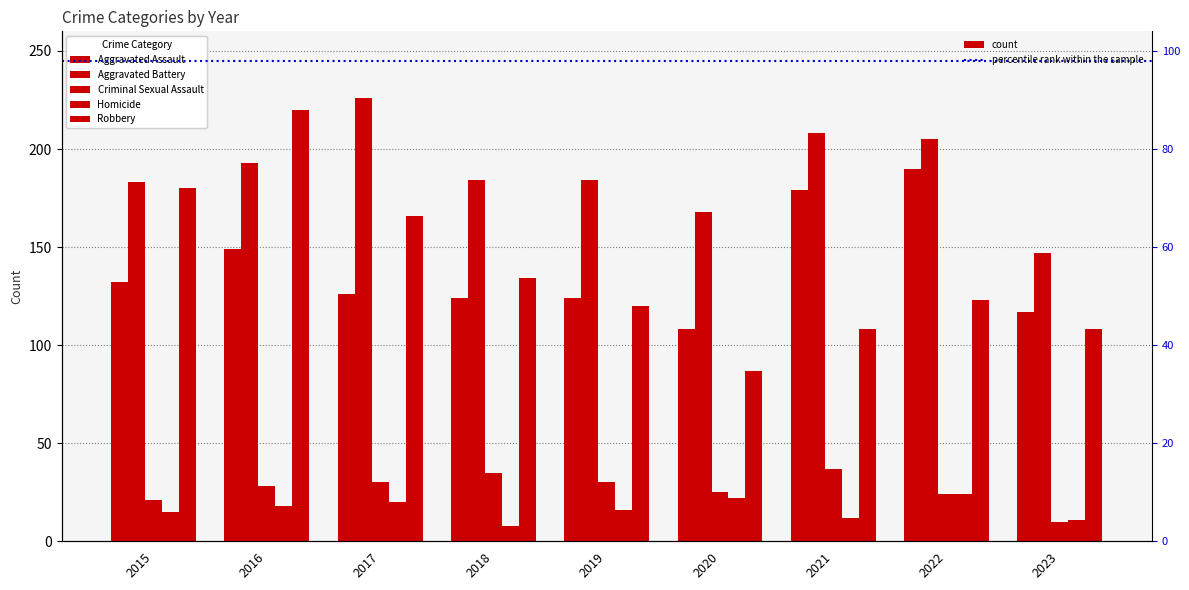

True or false: Criminal Sexual Assault has a value of 30 at 2017.

True